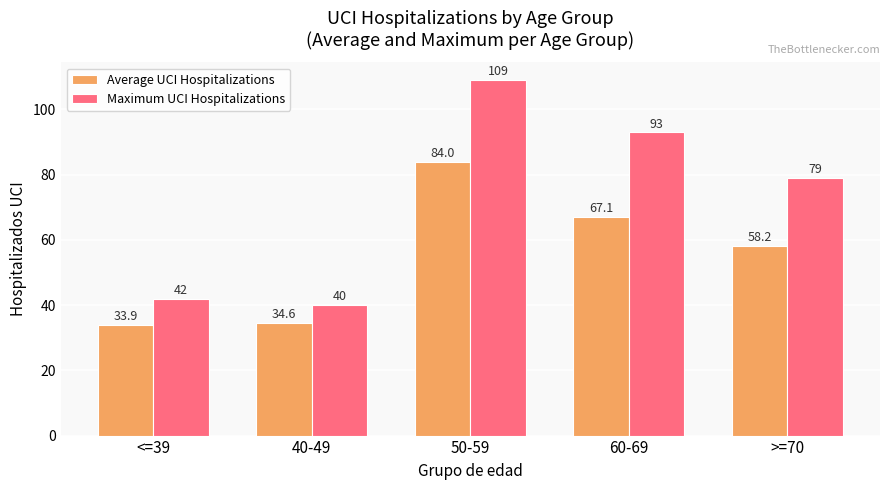

The Average UCI Hospitalizations series shows 58.2 at >=70. True or false?

True